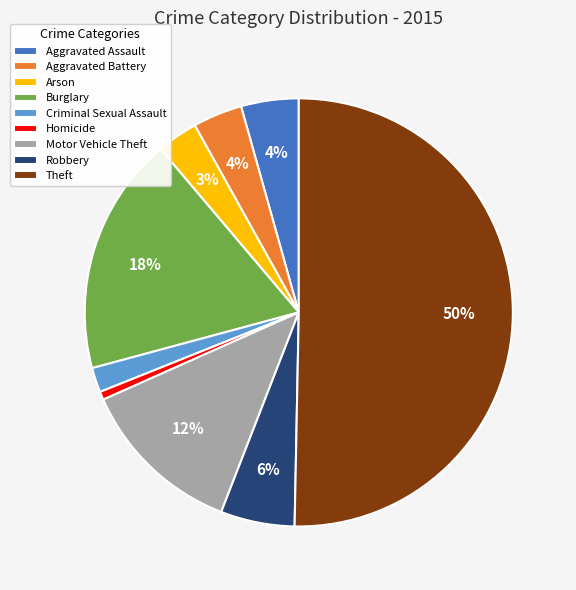

What percentage is the Robbery slice, to the nearest percent?

6%